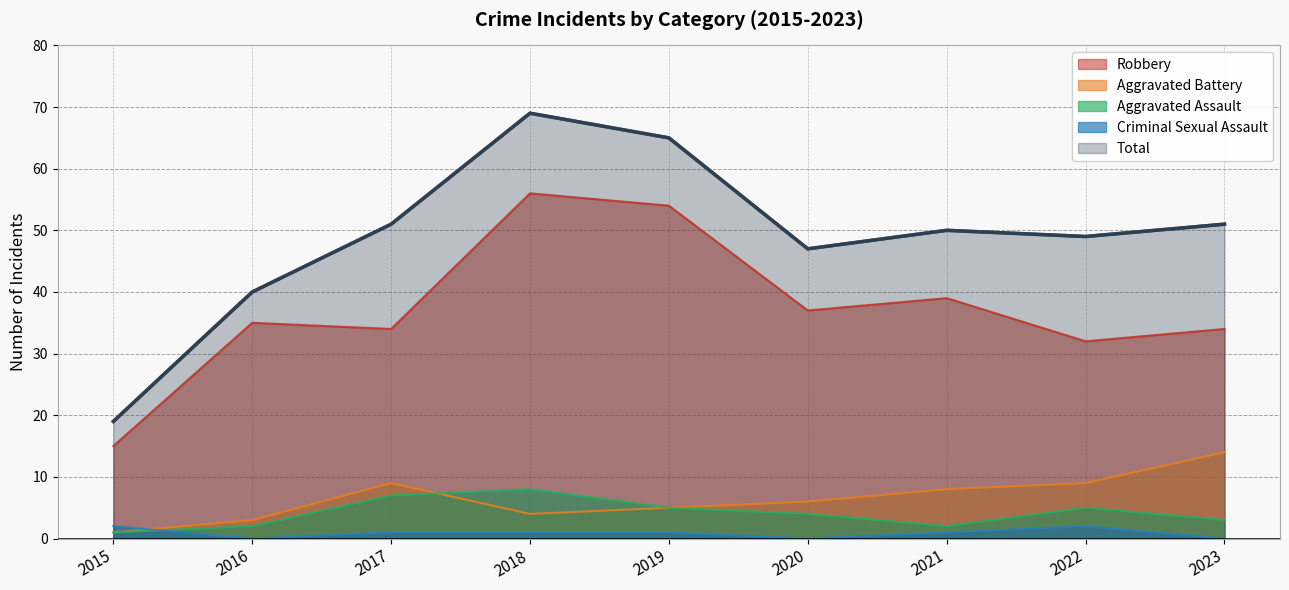

At which category is the sum across all series the highest?

2018